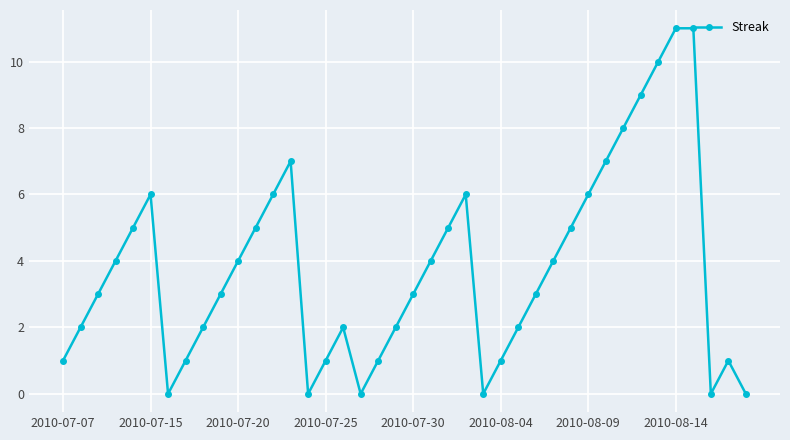

True or false: there are more than 1 points higher than both neighbors.

True